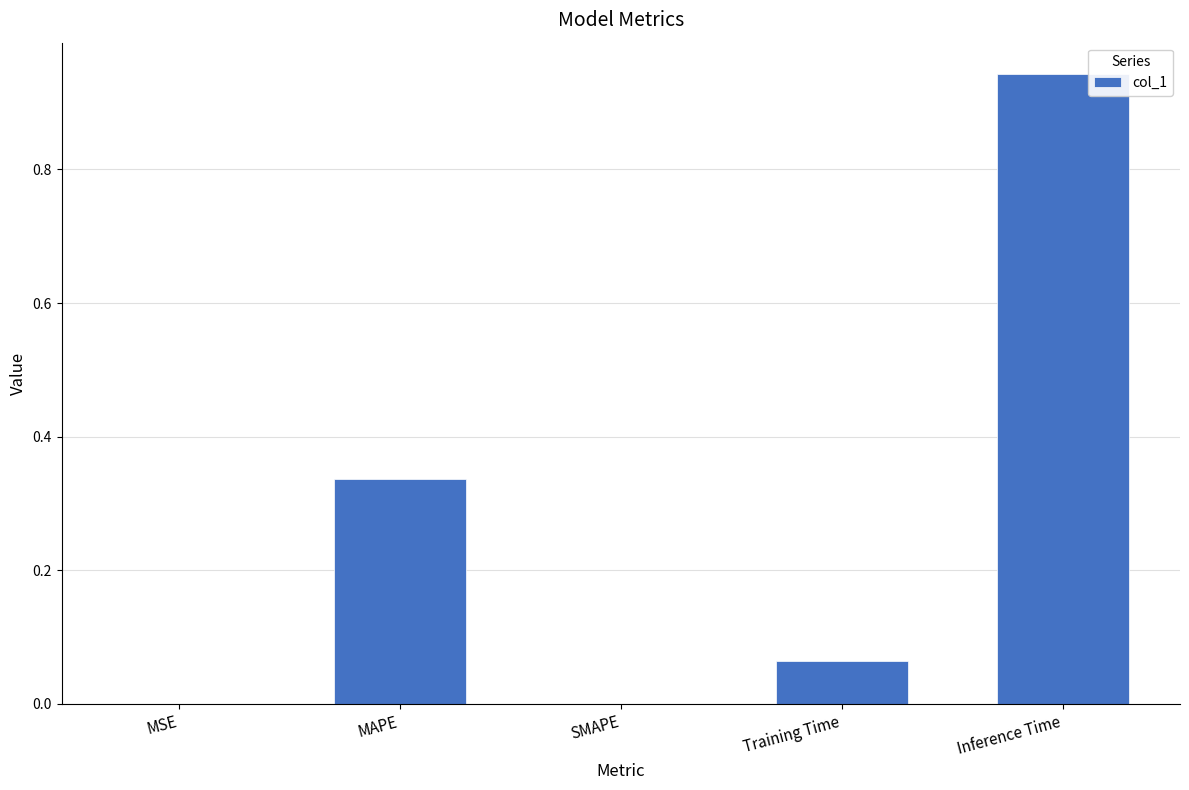

What is the sum of all values?

1.3